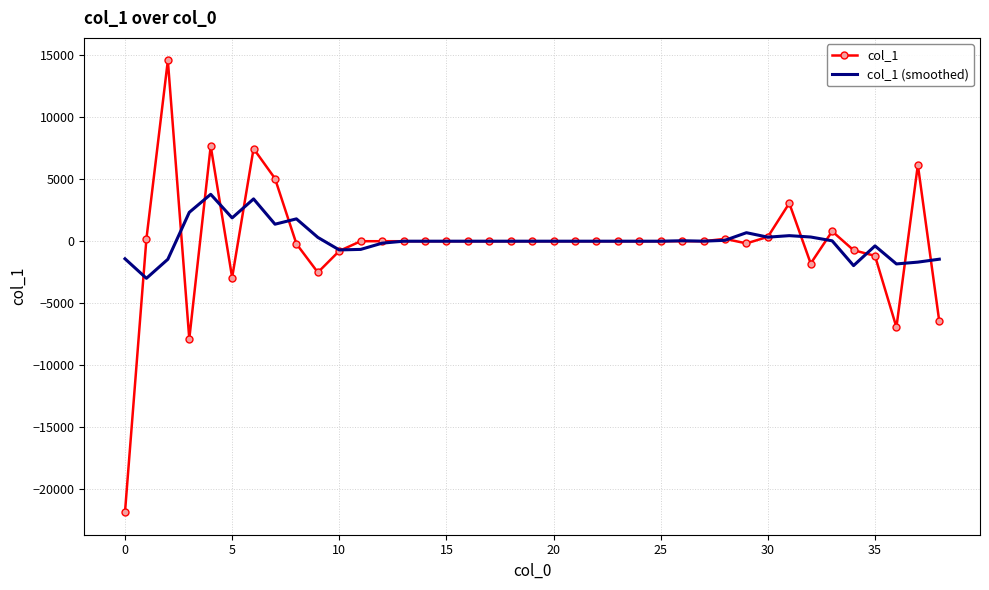

What is the greatest value displayed?

14561.2